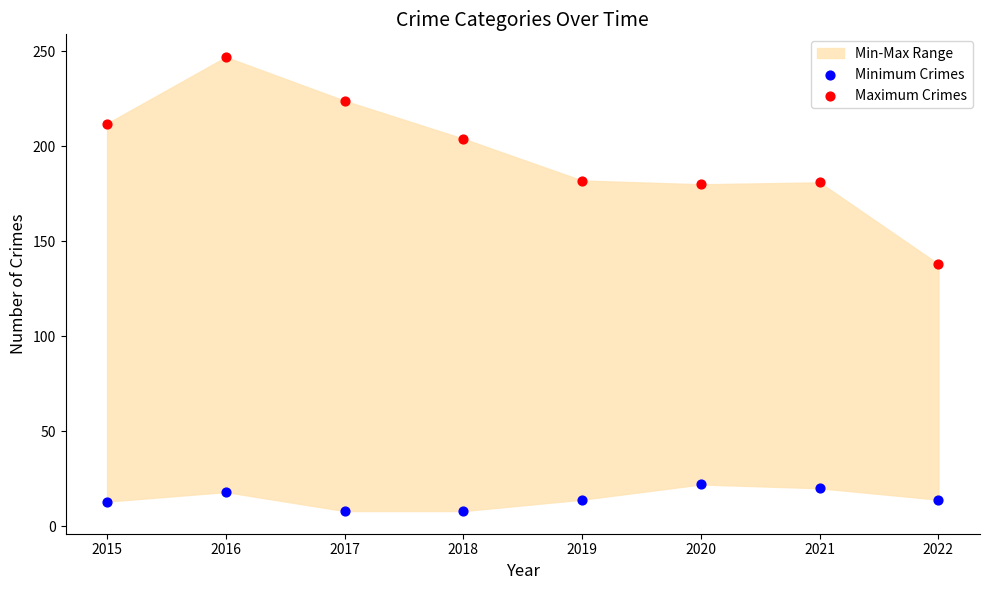

Which series contains the highest Y value?

Maximum Crimes